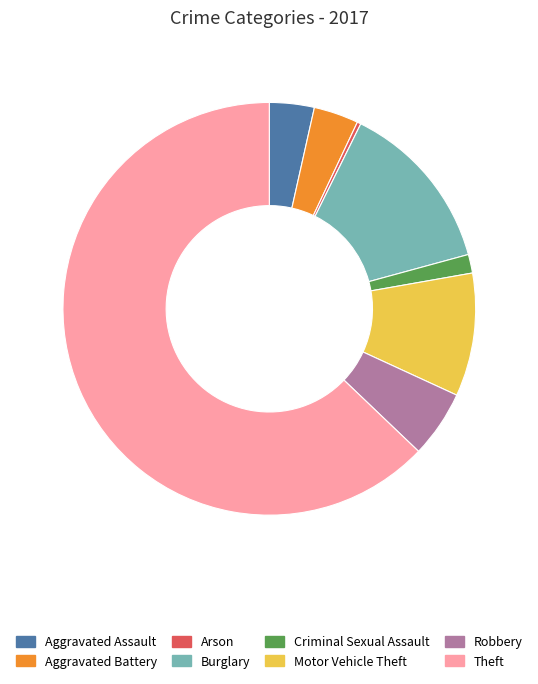

How many segments does this pie chart have?

8